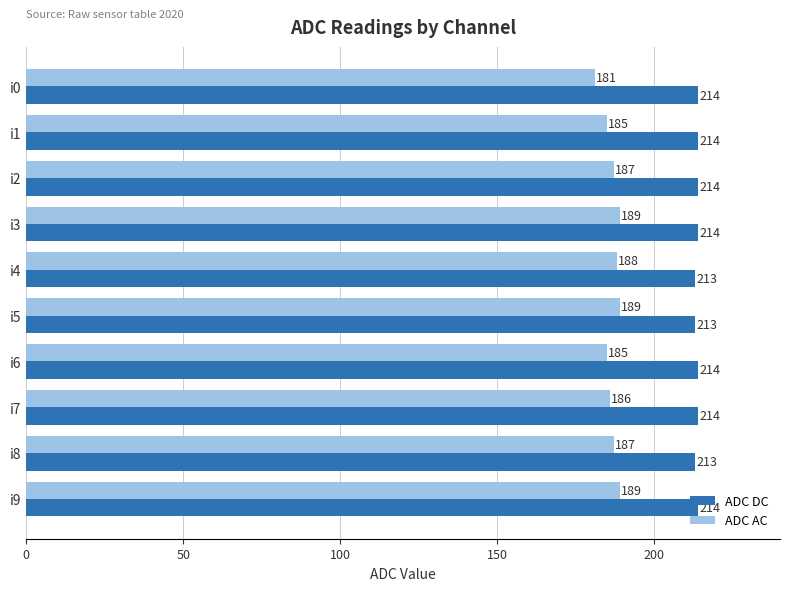

What is the difference between the maximum and minimum values in the ADC AC series?

8